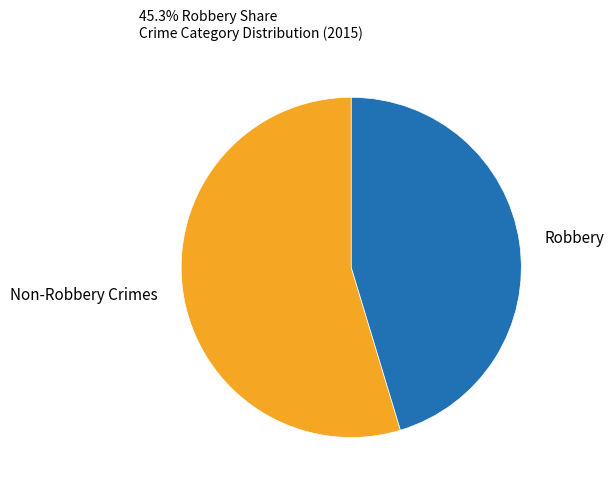

Does any single category account for the majority?

Yes